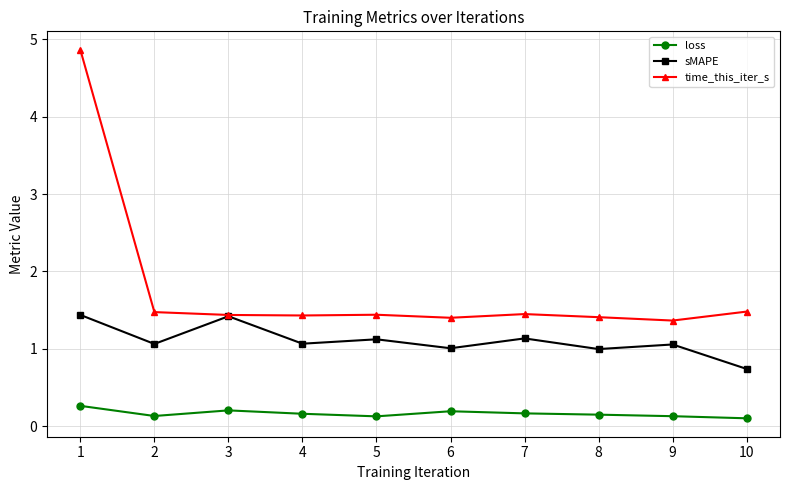

True or false: time_this_iter_s has more than 0 points higher than both neighbors.

True